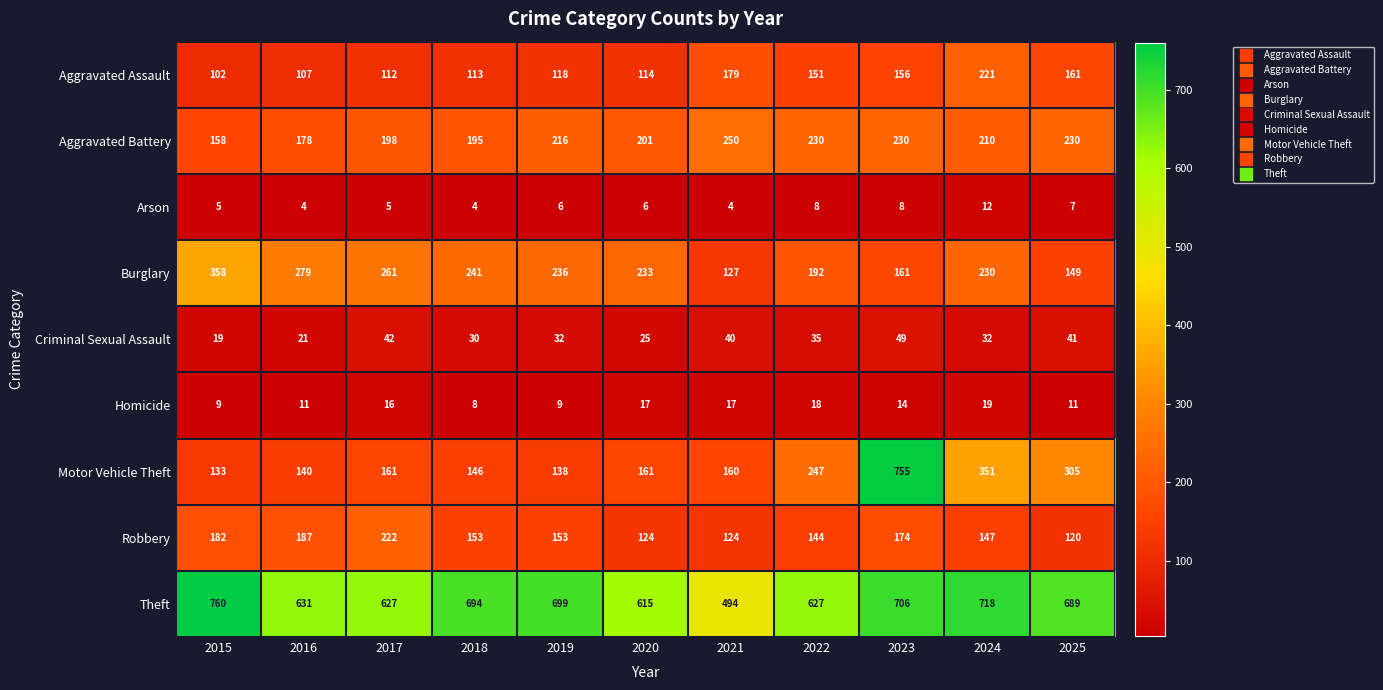

What is the sum of all Motor Vehicle Theft values?

2697